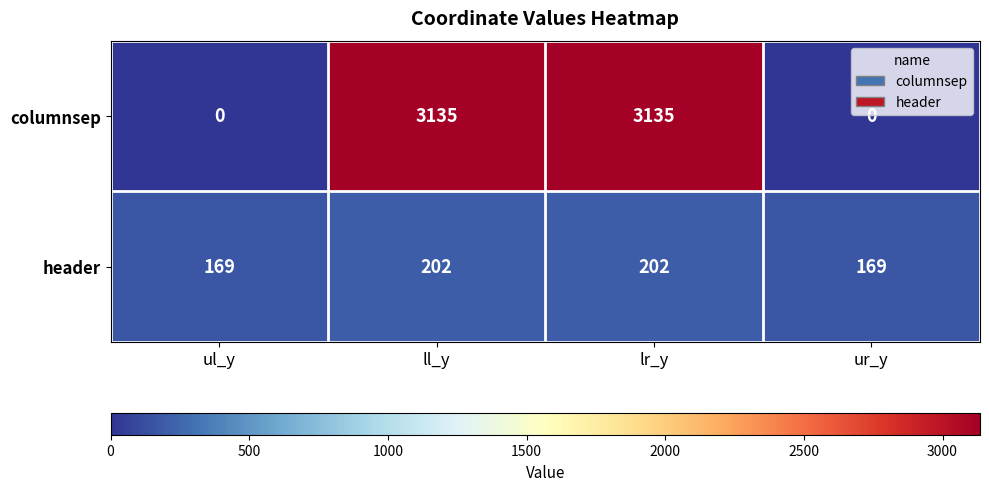

Rank the series by their maximum value, from lowest to highest.

header, columnsep